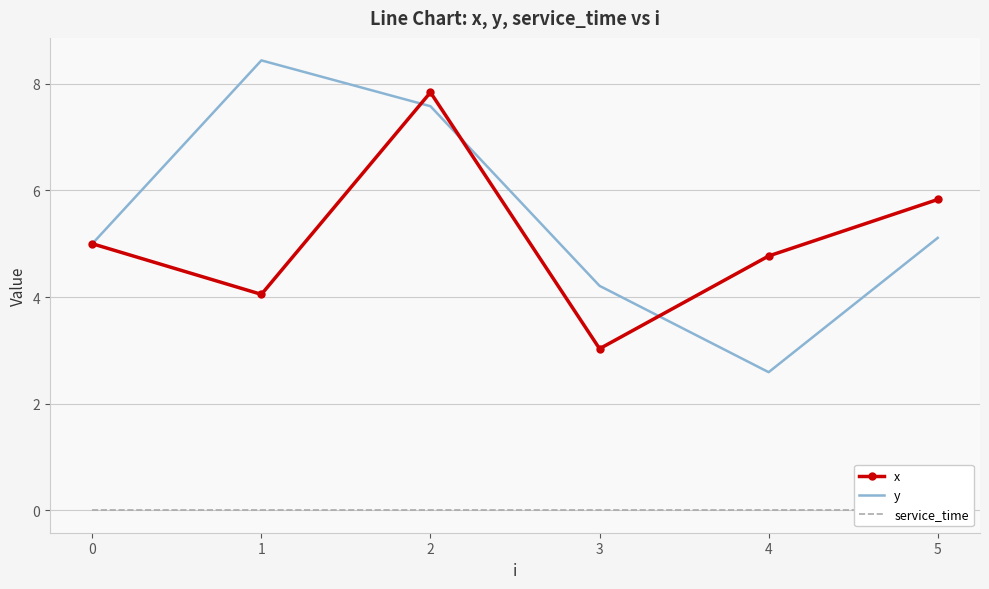

What are all the series names shown in the legend?

x, y, service_time